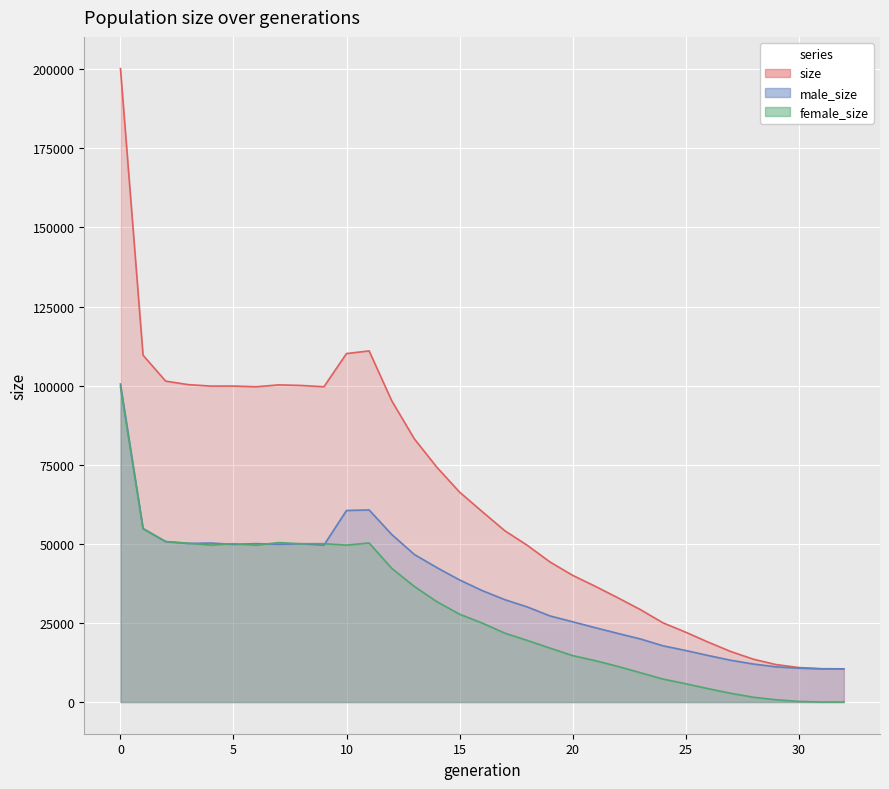

Reading left to right, what are all the values shown in this chart?

size: 200219	109623	101433	100326	99868	99877	99648	100243	100066	99647	110144	110987	95234	83188	74189	66362	60206	54157	49528	44277	40061	36600	32967	29219	25036	22092	18938	15969	13539	11842	10912	10524	10500
male_size: 100510	54833	50689	50120	50259	49827	50073	49855	50035	49587	60547	60713	52968	46650	42477	38597	35233	32367	30055	27218	25377	23507	21696	19941	17778	16302	14712	13205	12018	11120	10709	10514	10500
female_size: 99709	54790	50744	50206	49609	50050	49575	50388	50031	50060	49597	50274	42266	36538	31712	27765	24973	21790	19473	17059	14684	13093	11271	9278	7258	5790	4226	2764	1521	722	203	10	0